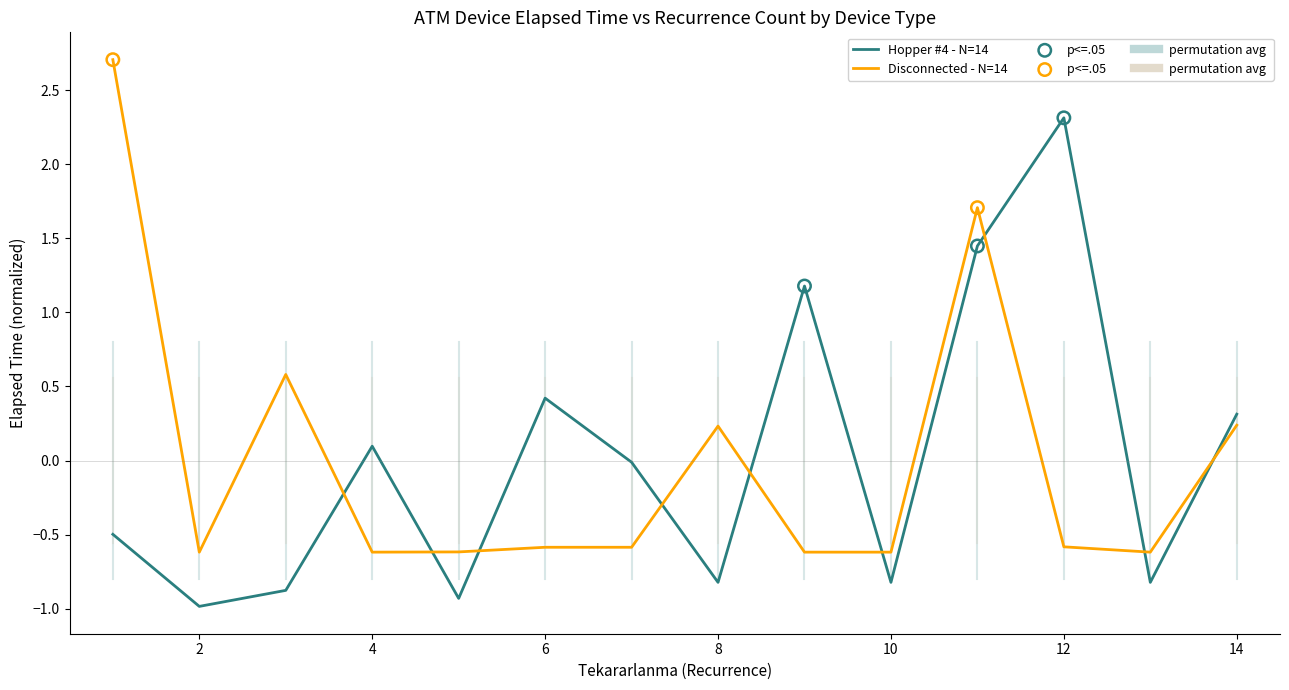

What is the greatest value displayed?

2.7